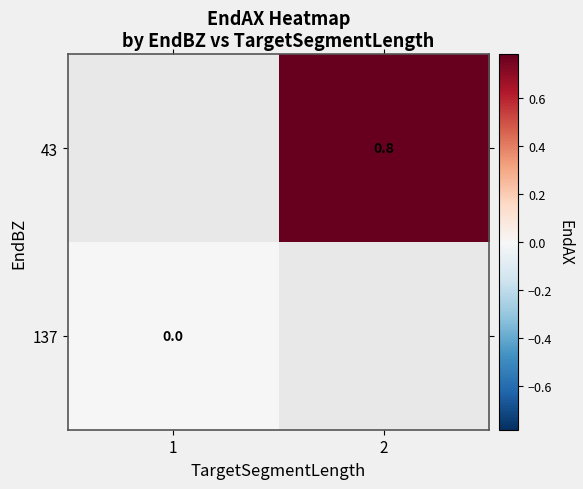

Which has a higher value, 1 or 2?

2